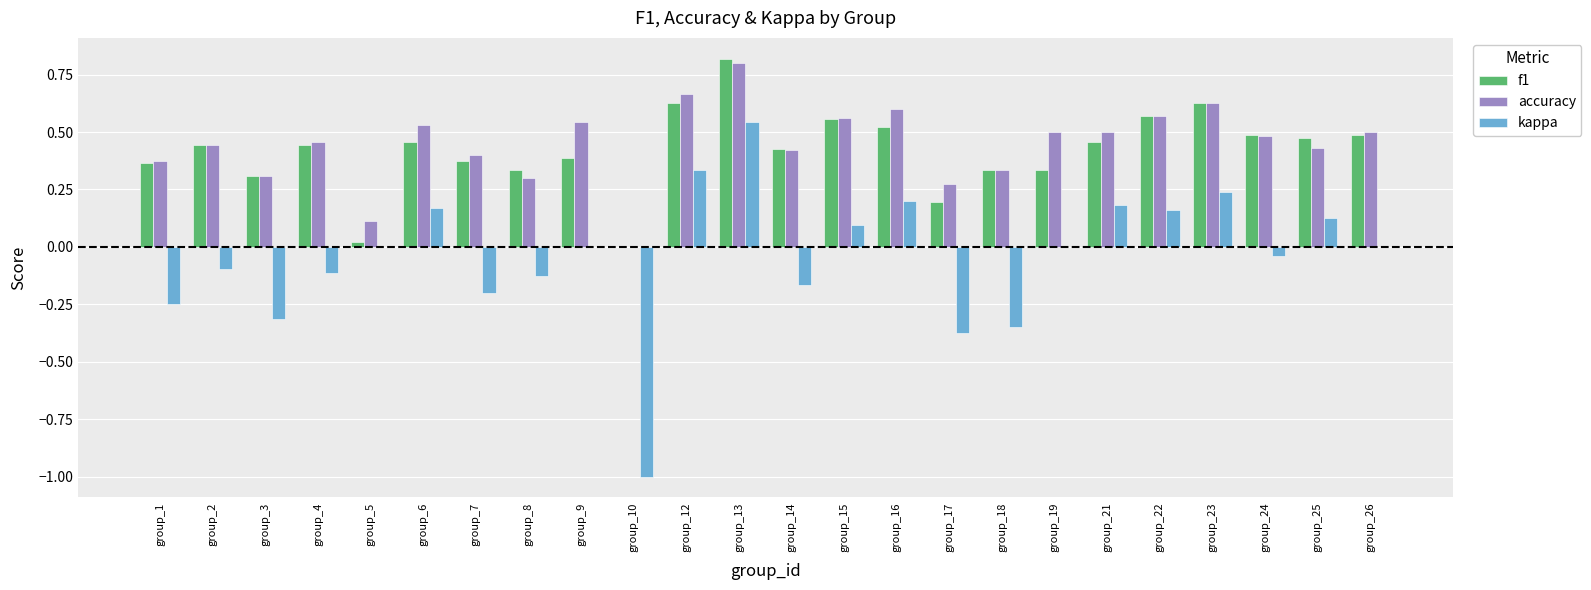

What is the approximate value of accuracy at group_13?

0.8